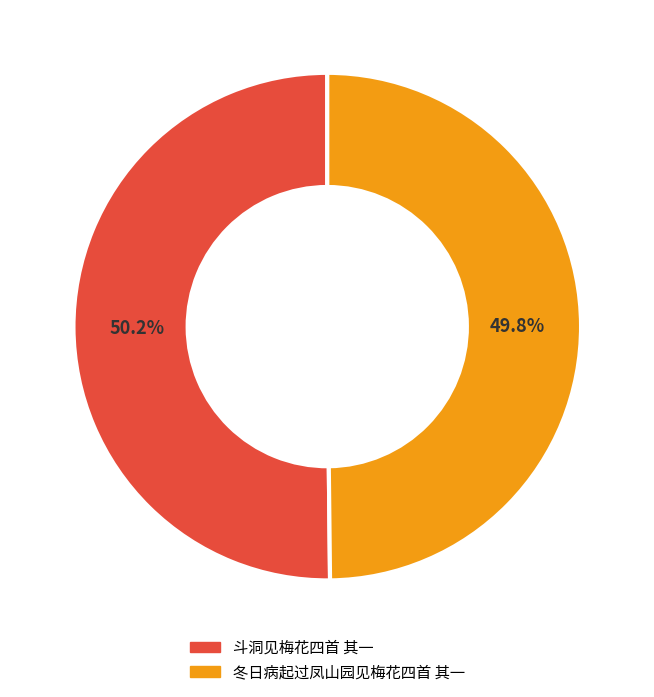

Is there any slice that represents more than half of the pie?

Yes